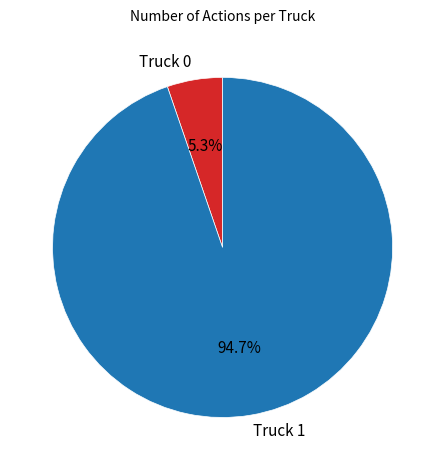

To the nearest percent, what is the difference between the Truck 1 and Truck 0 slice percentages?

89%